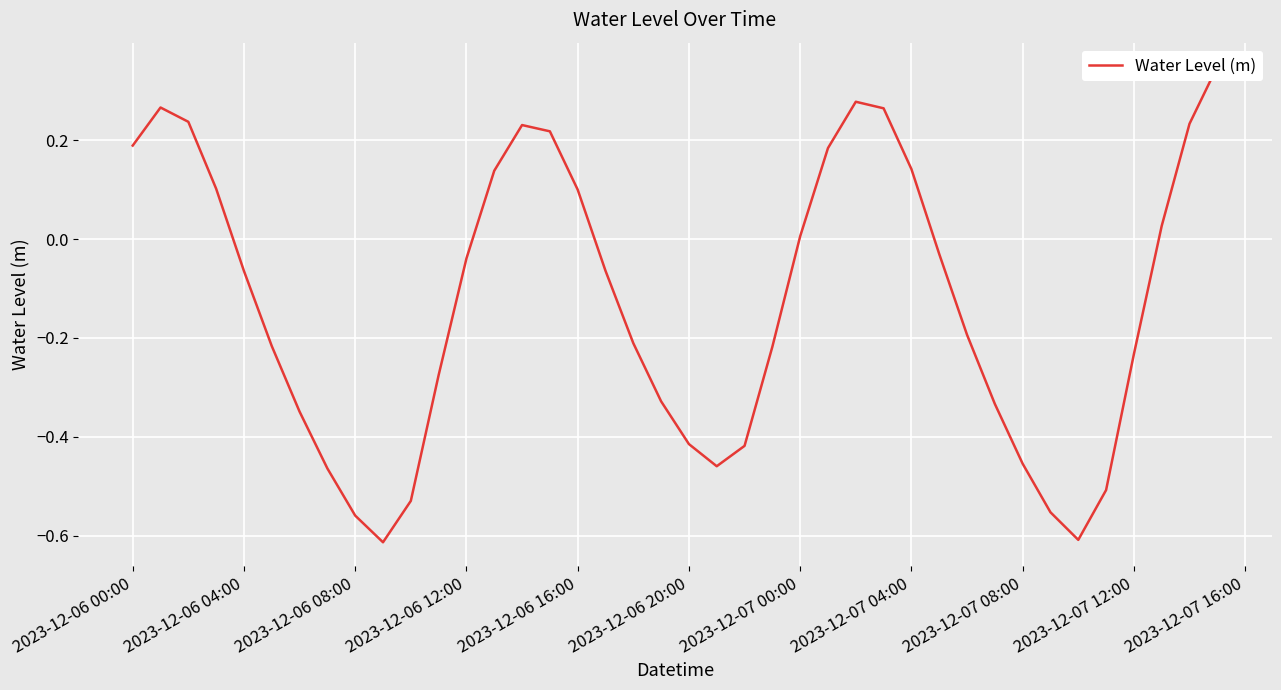

How many values are below 0?

24